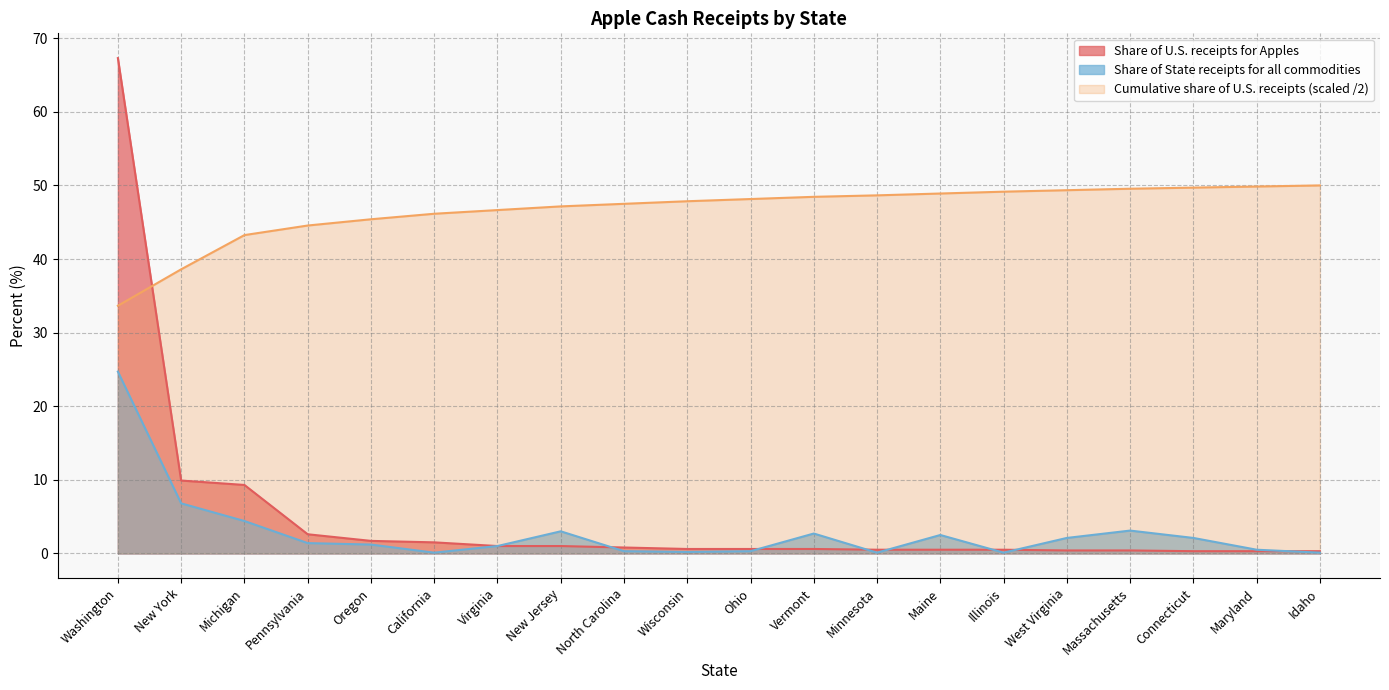

Which series changed the most between Michigan and Maine?

Share of U.S. receipts for Apples